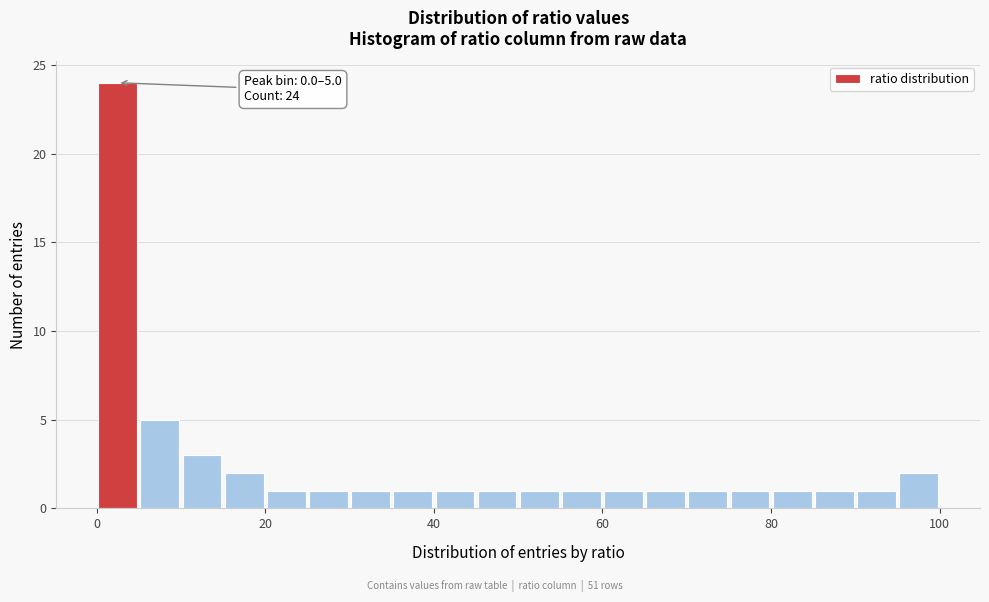

Around what value on the x-axis is the tallest bar? Give the approximate position of its centre, as read against the axis.

2